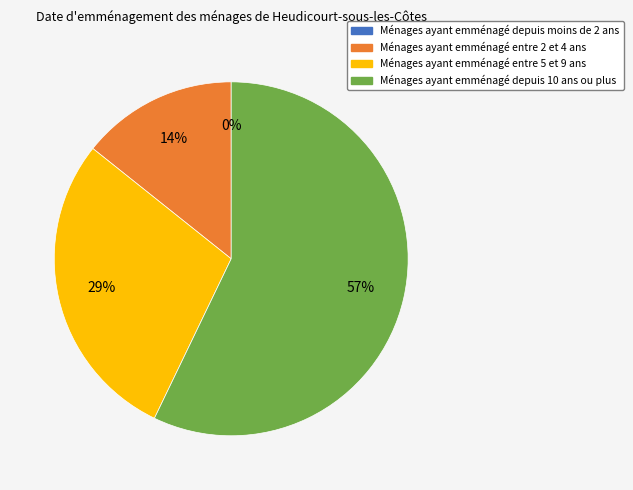

Is there any slice that represents more than half of the pie?

Yes